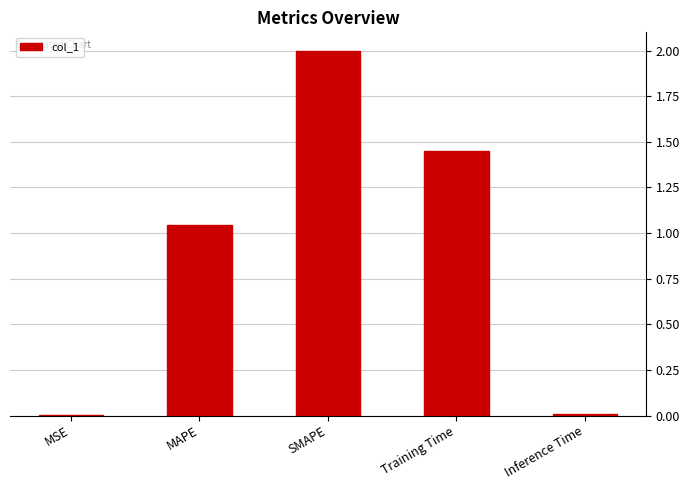

Are the bars horizontal?

No